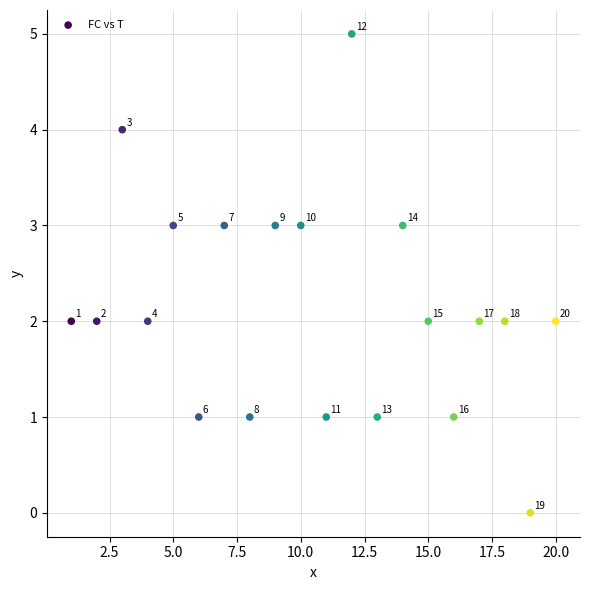

What is the range of Y values (max minus min)?

5